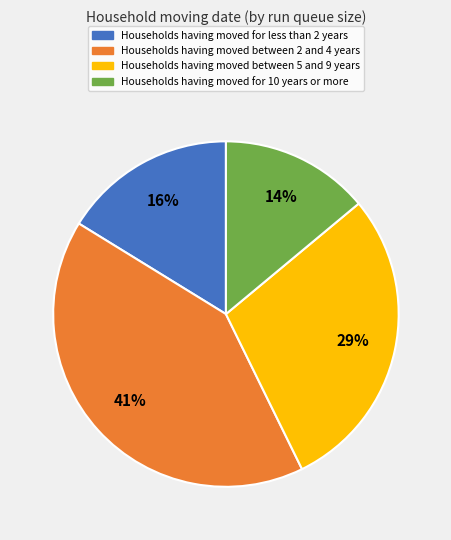

To the nearest percent, what is the average slice percentage?

25%